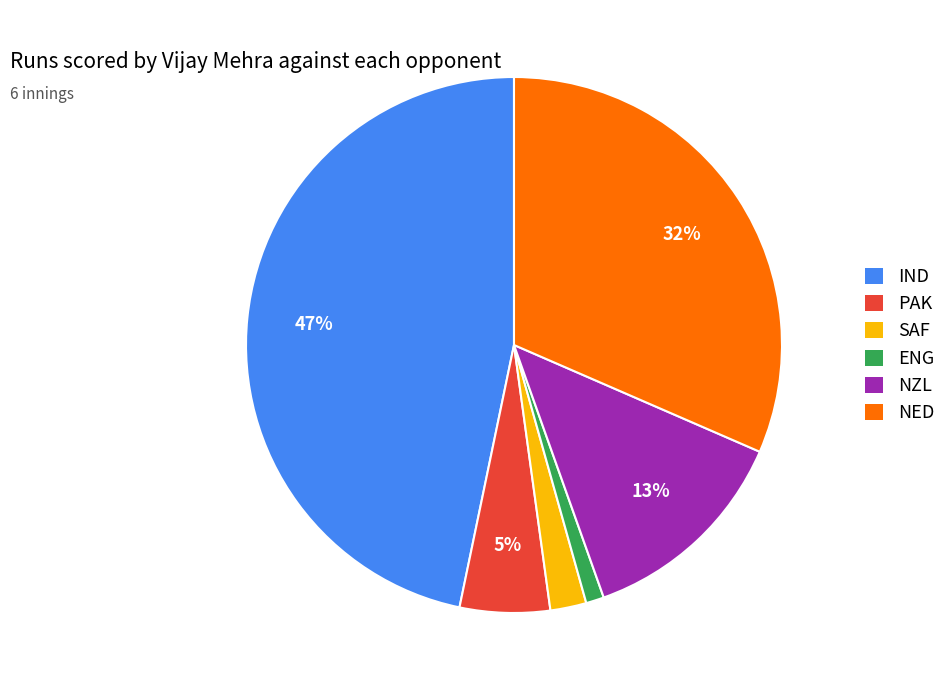

The SAF slice represents 2% of the pie. True or false?

True